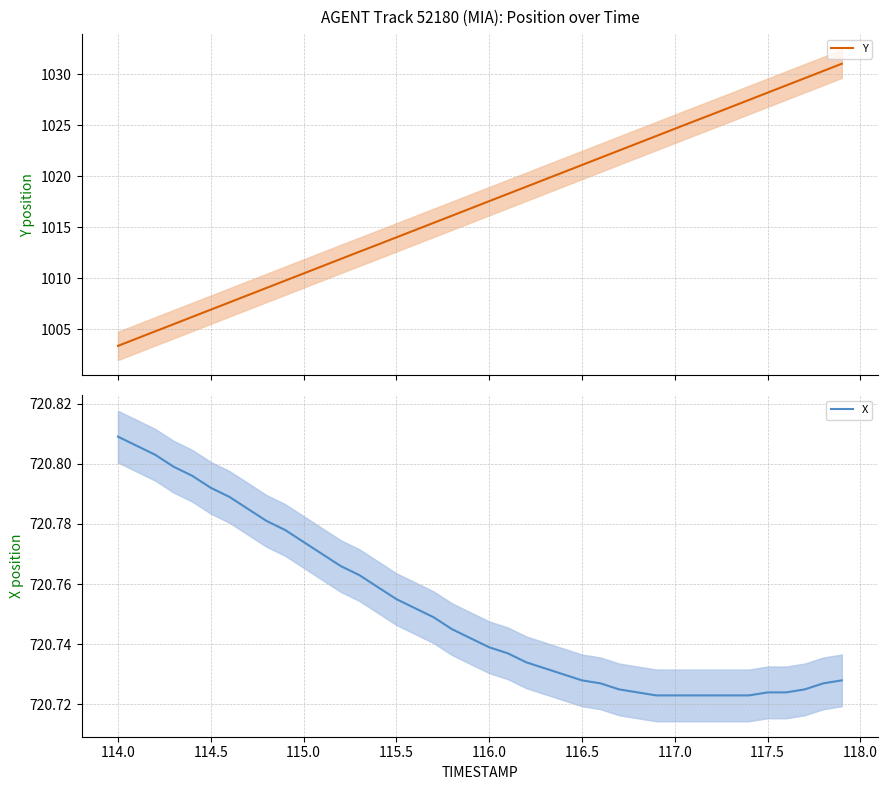

Is it true that X equals 447.3 at 115.0?

False